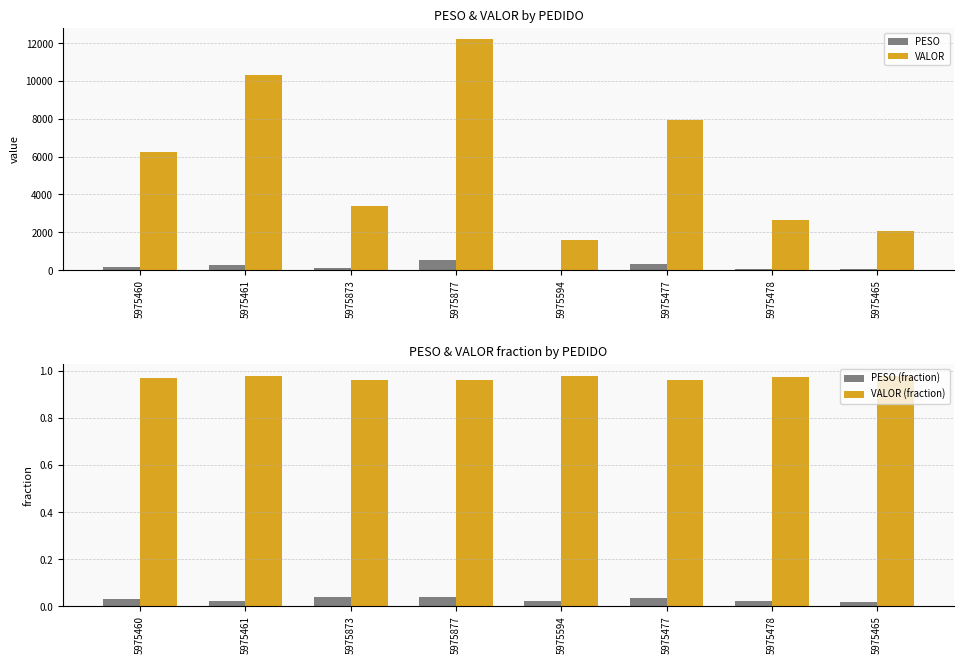

At which label does PESO (fraction) reach its minimum?

5975465